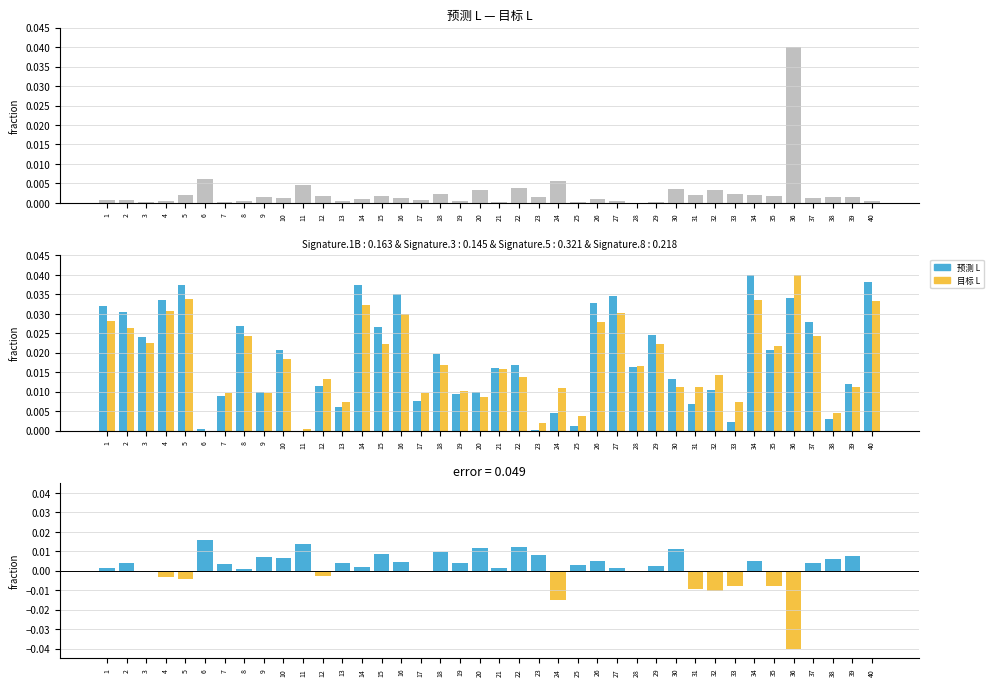

Is it true that 预测 L equals 0.0 at 10?

False